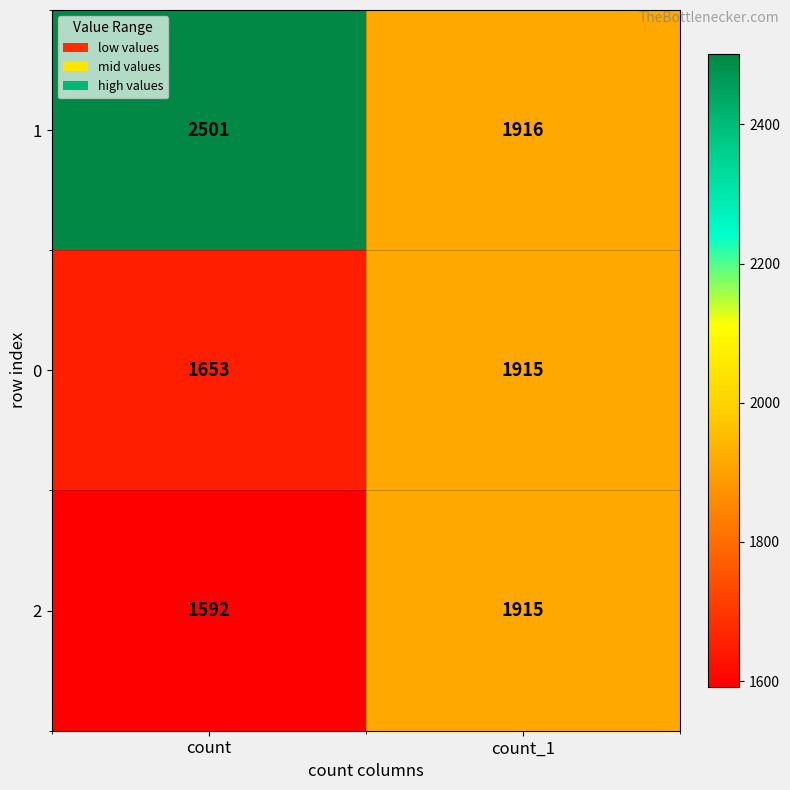

Which series has the widest spread of values?

1